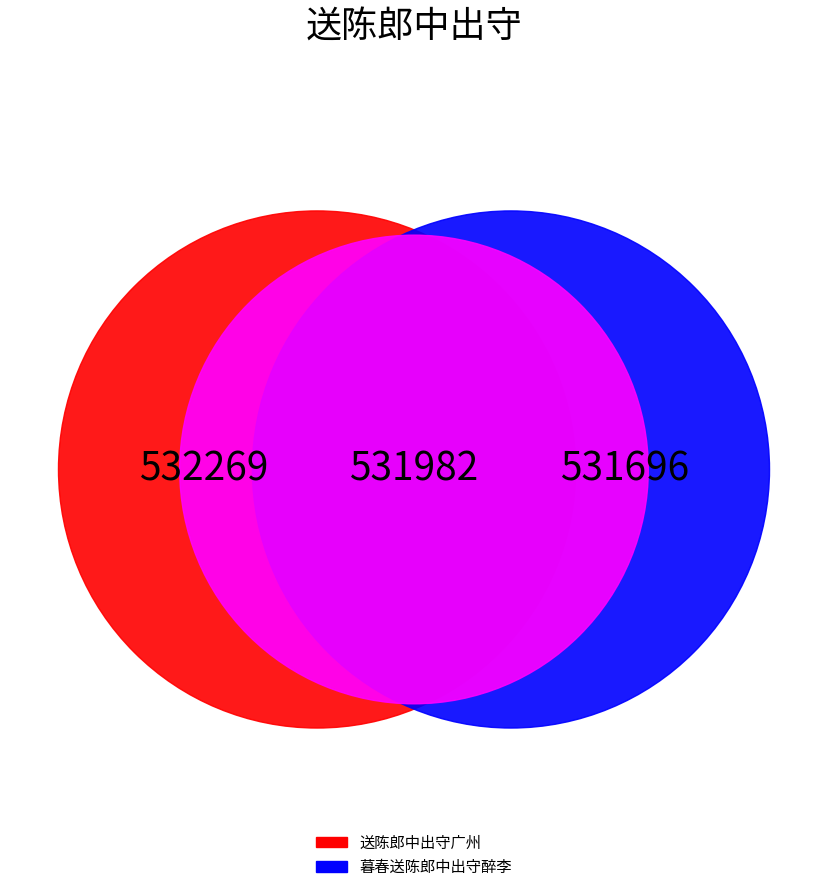

How many segments does this pie chart have?

2